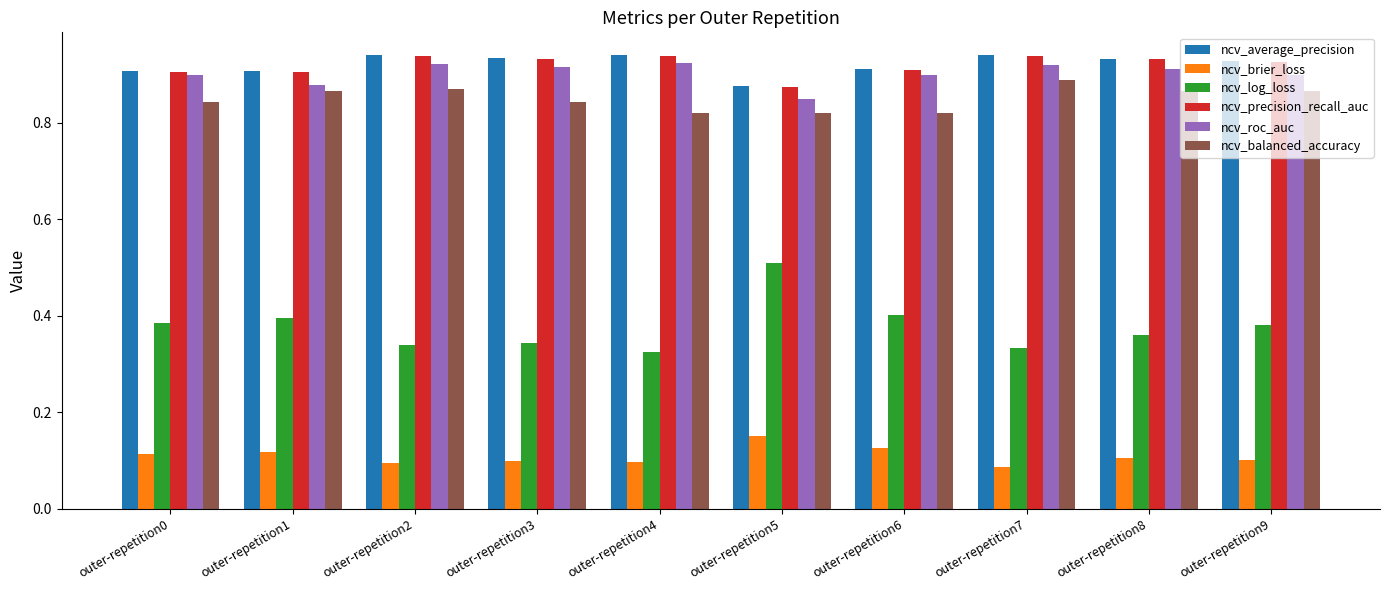

The value of ncv_roc_auc at outer-repetition7 is 0.6. True or false?

False